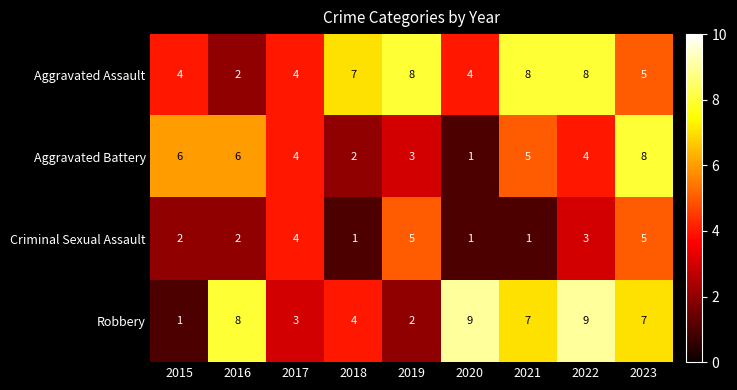

Is it true that Criminal Sexual Assault equals 1 at 2021?

True